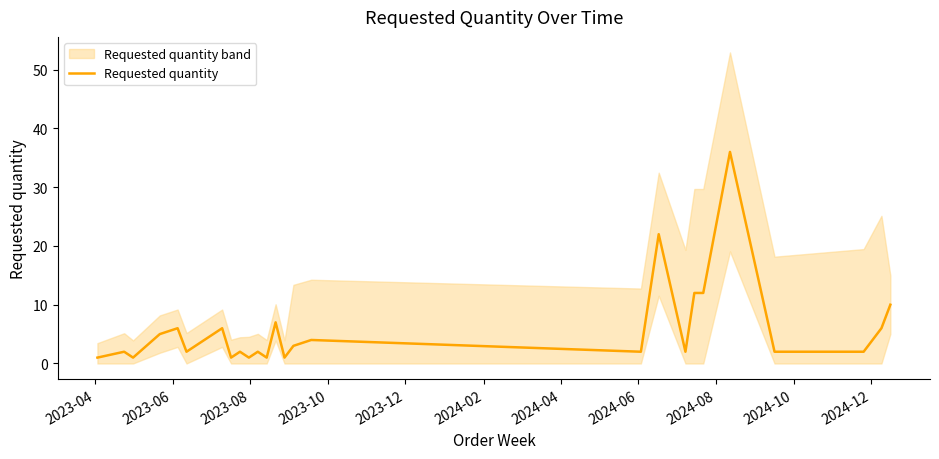

Reading left to right, what are all the values shown in this chart?

1	2	1	5	6	2	6	1	2	1	2	1	7	1	3	4	2	22	2	12	12	36	2	2	6	10